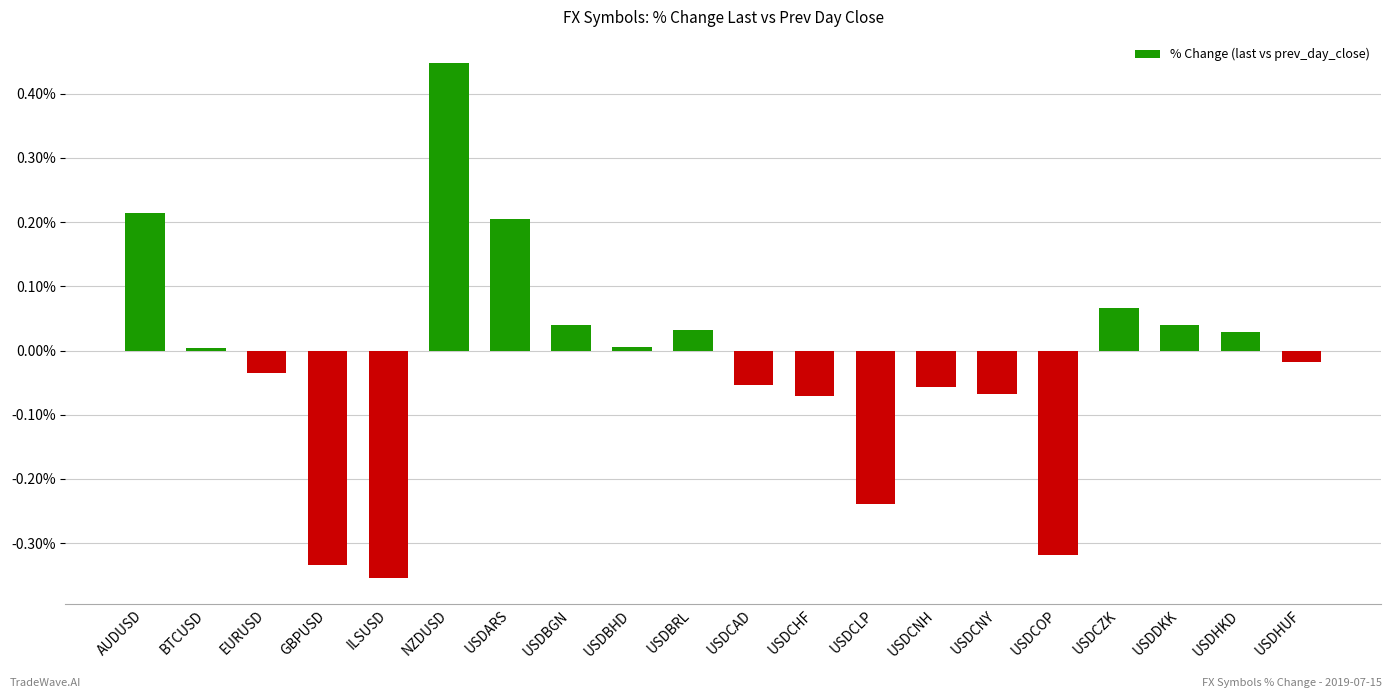

How many data points are above 0?

10